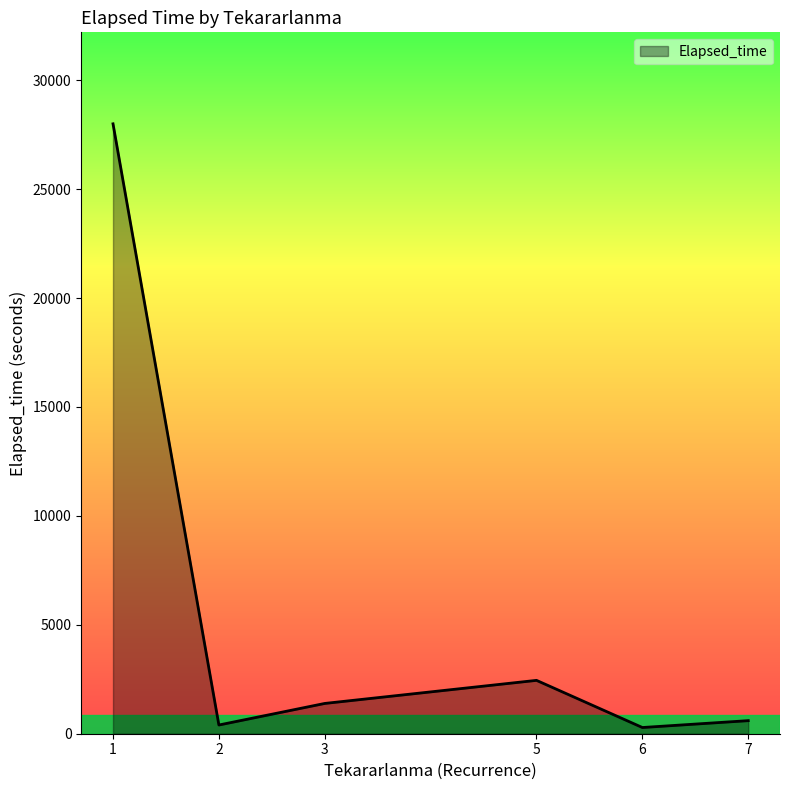

Is it true that the value at 1 is 28000?

True